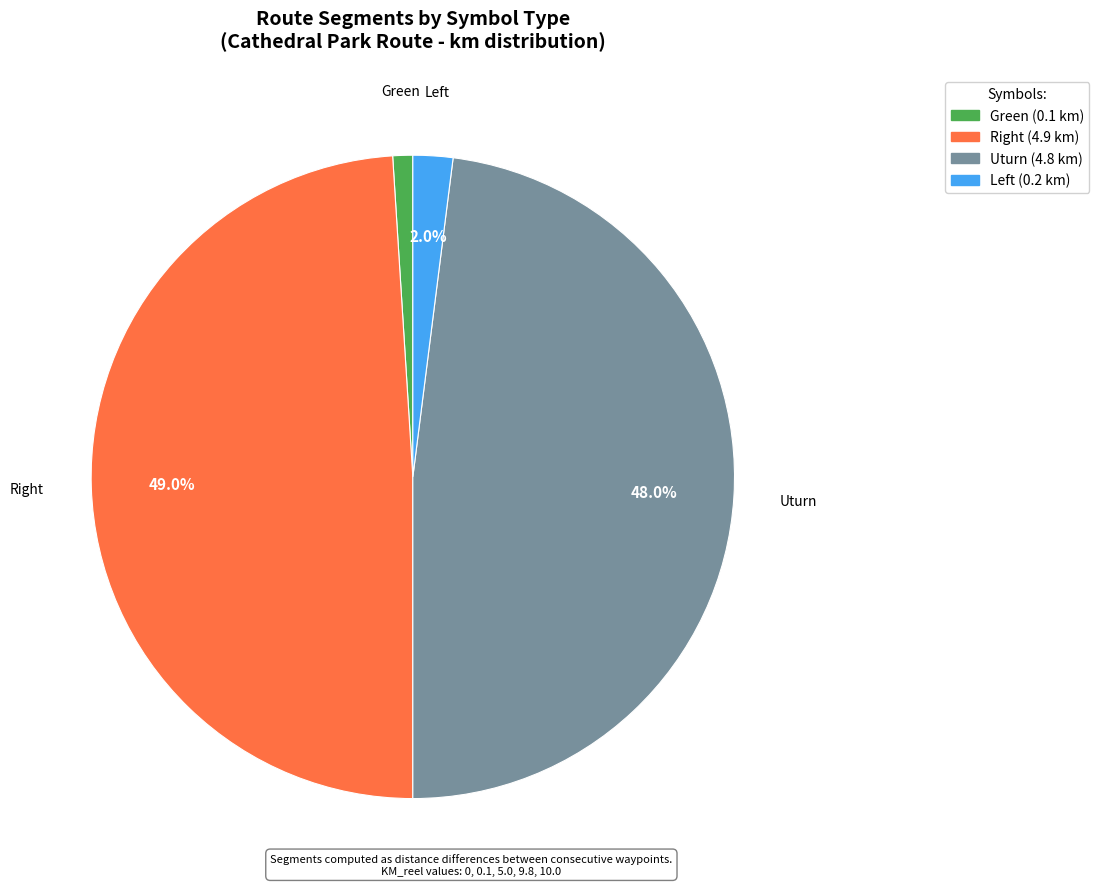

How many slices are in this pie chart?

4